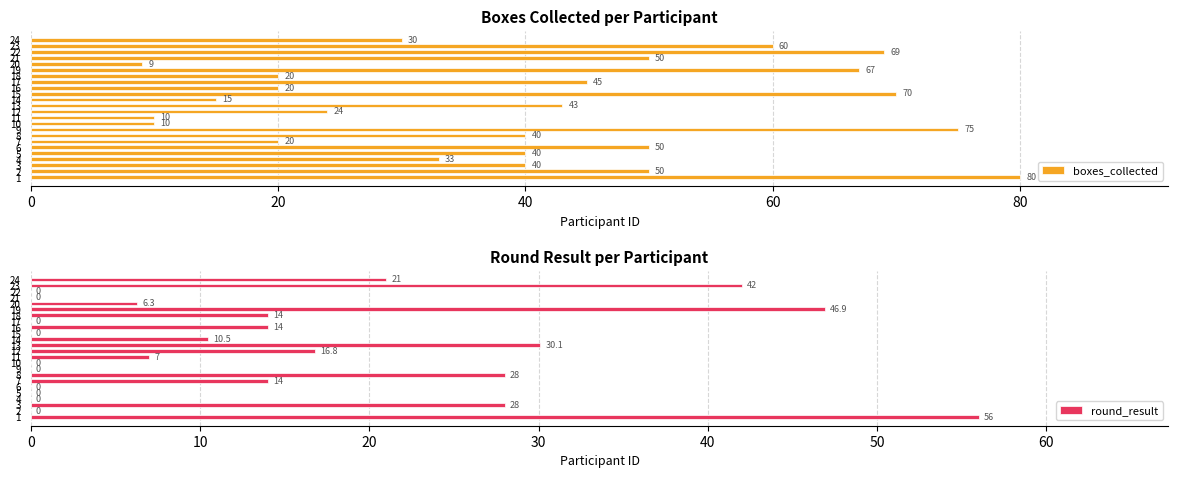

How many groups of bars are there?

24